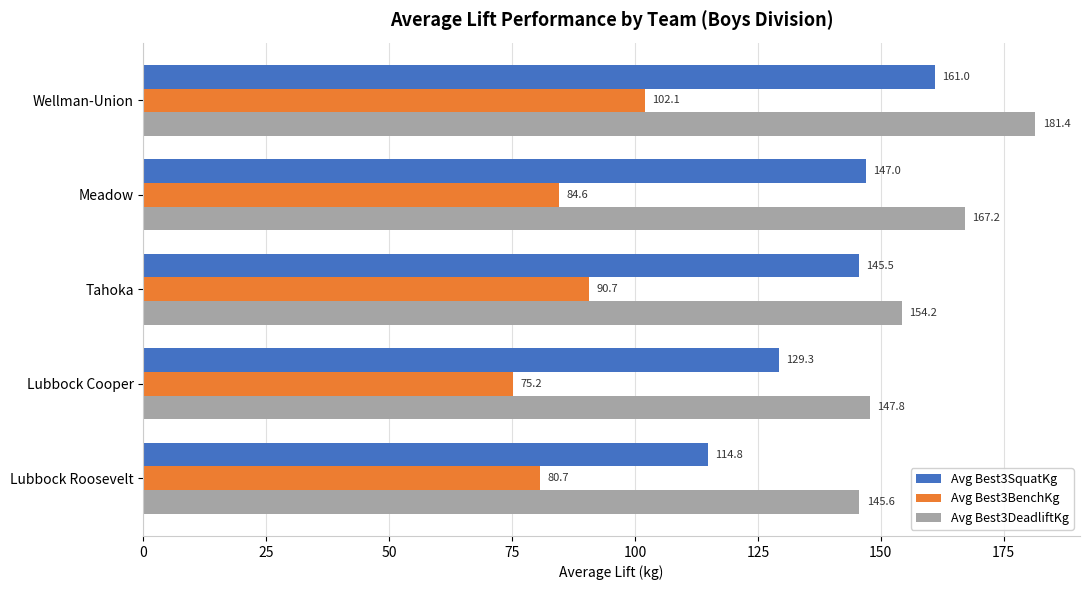

The value of Avg Best3BenchKg at Tahoka is 130.1. True or false?

False